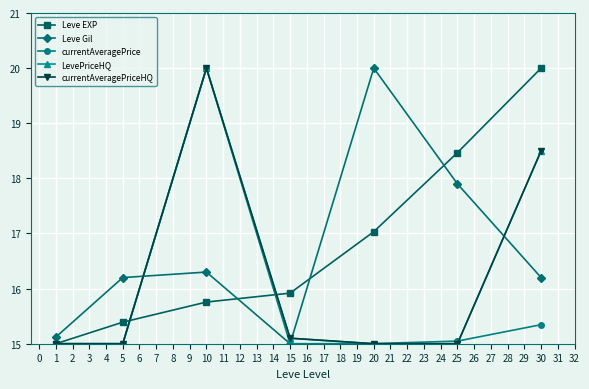

Is this an area chart (filled region under the line)?

No